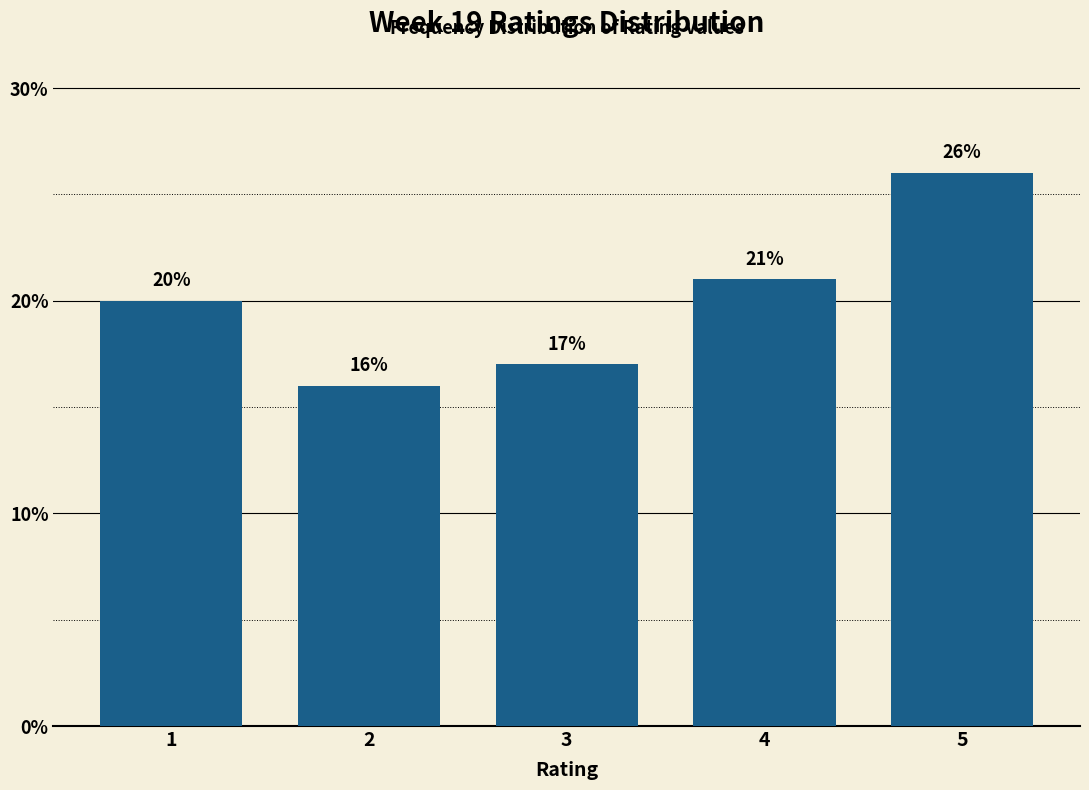

Reading left to right, what are all the values shown in this chart?

20	16	17	21	26